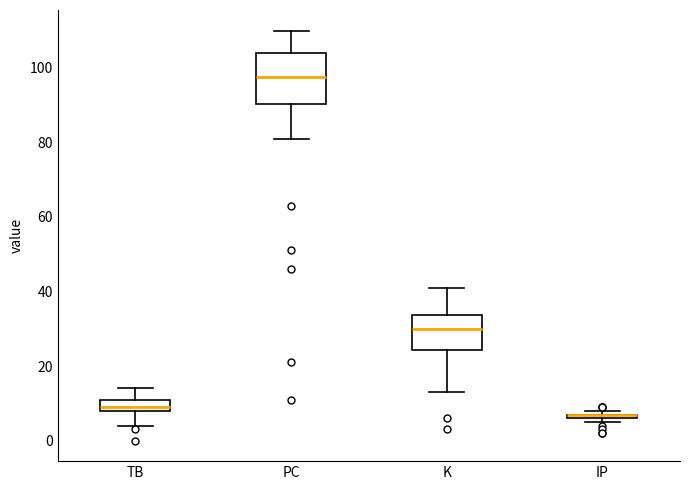

Where does the lower whisker of the box for K end on the y-axis? The values are not printed on the chart, so give them approximately, as read against the axis.

14